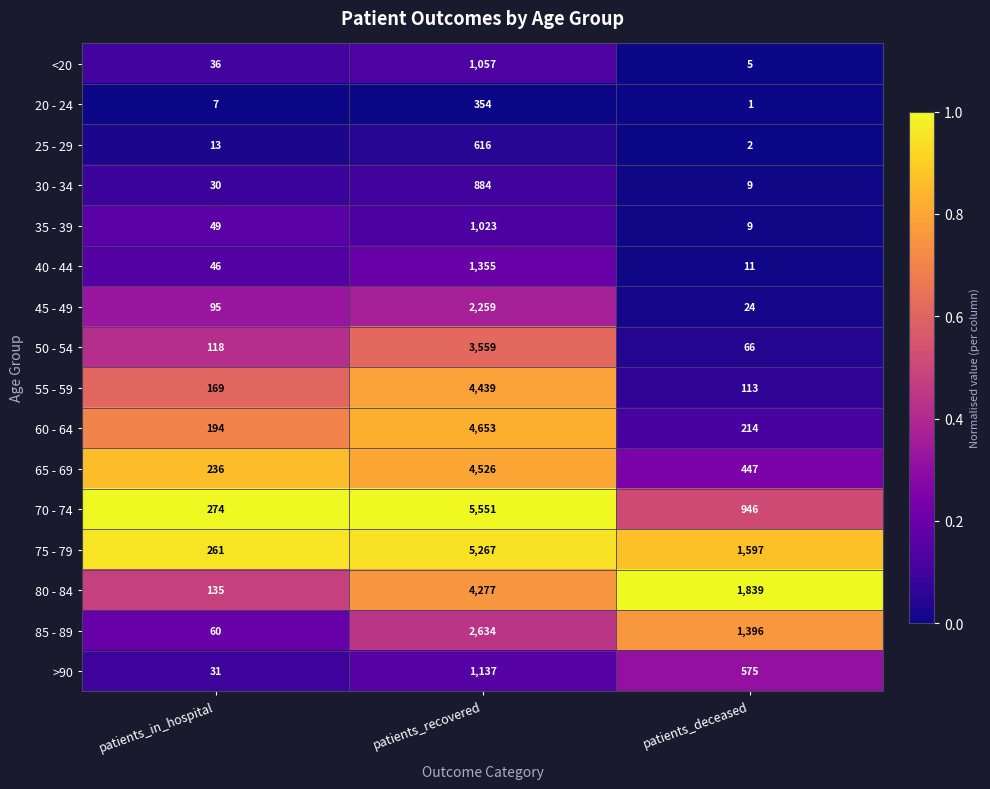

The 60 - 64 series shows 79 at patients_deceased. True or false?

False